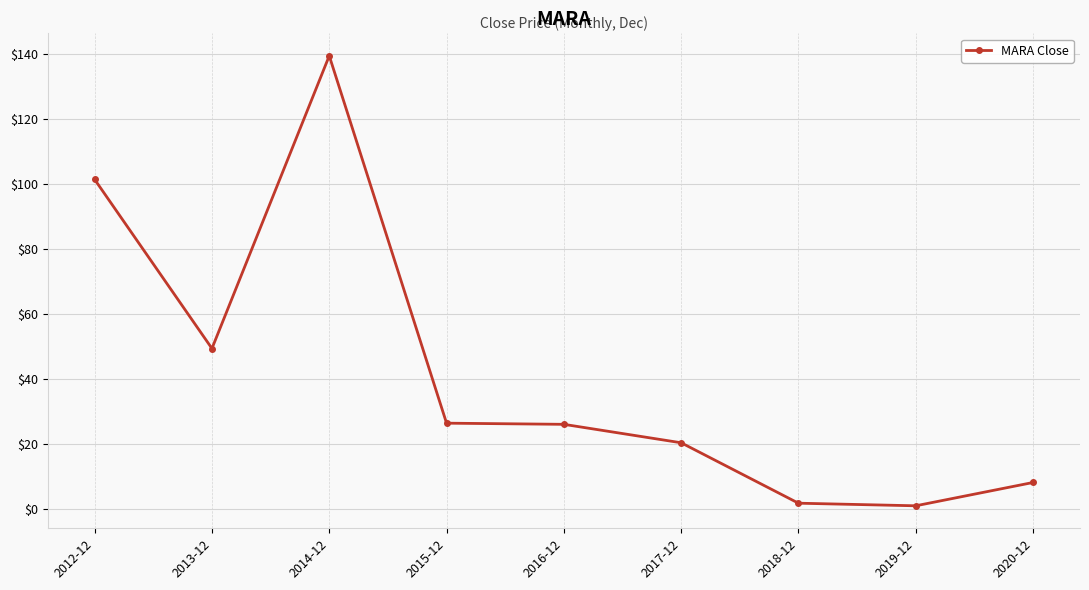

What is the ratio of the value at 2014-12 to the value at 2015-12?

5.3